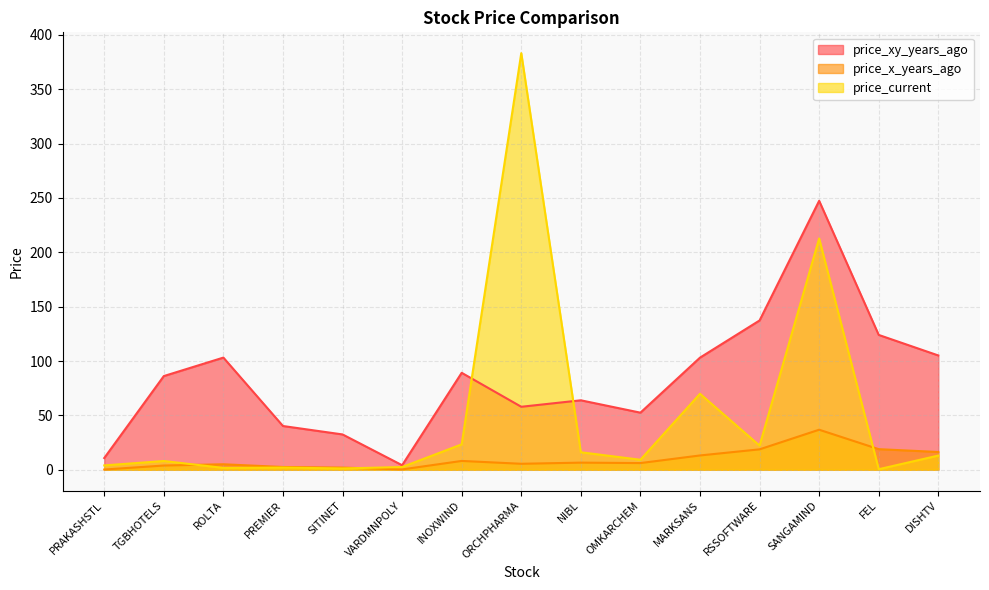

List the labels in order of price_xy_years_ago value, largest first.

SANGAMIND, RSSOFTWARE, FEL, DISHTV, ROLTA, MARKSANS, INOXWIND, TGBHOTELS, NIBL, ORCHPHARMA, OMKARCHEM, PREMIER, SITINET, PRAKASHSTL, VARDMNPOLY